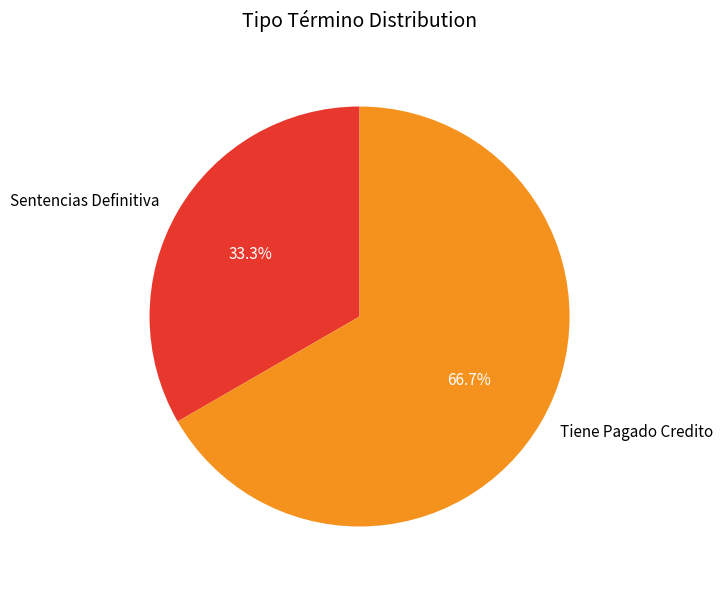

To the nearest percent, what portion does Sentencias Definitiva represent?

33%